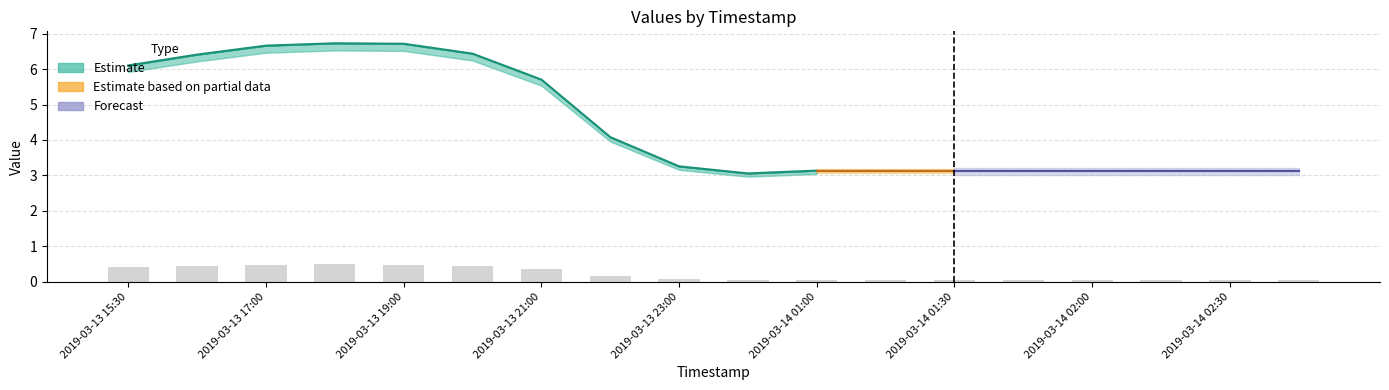

What is the difference between the second highest and second lowest values in the 4 series?

3.6